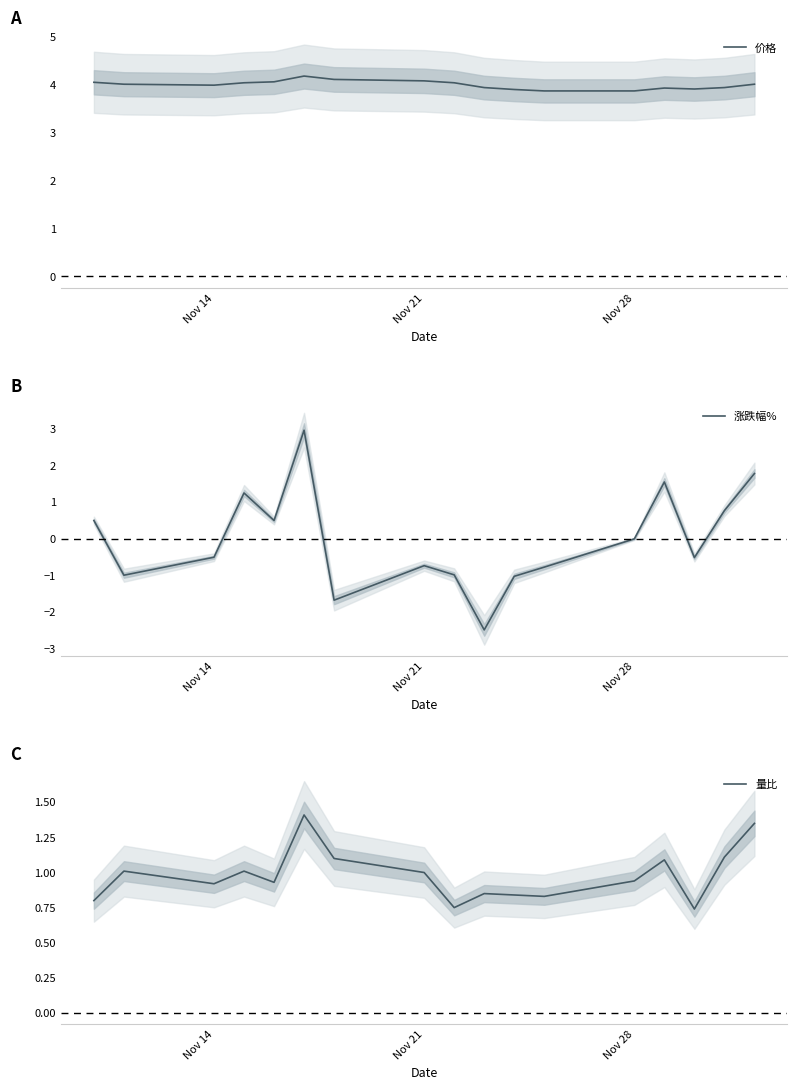

How many data points in 涨跌幅% are less than 0?

9